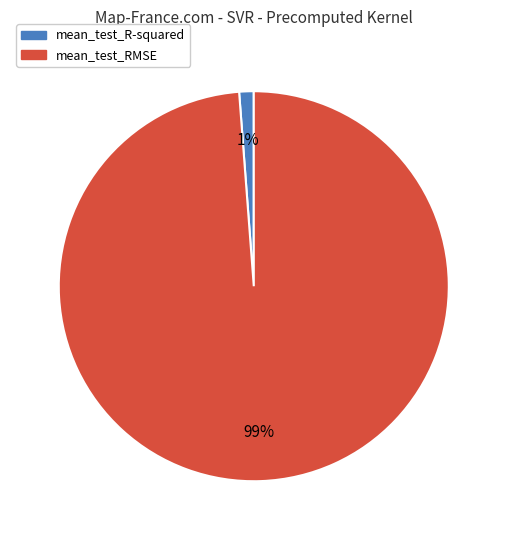

Does mean_test_R-squared account for over 50% of the chart?

No